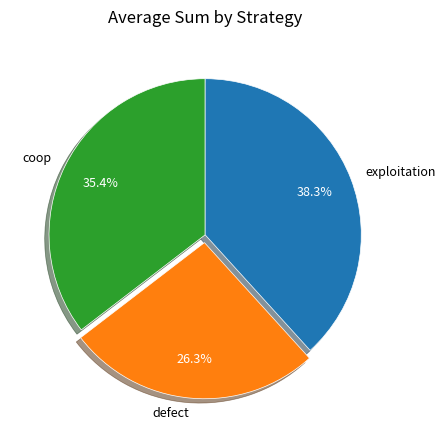

What portion of the pie excludes coop?

64.6%